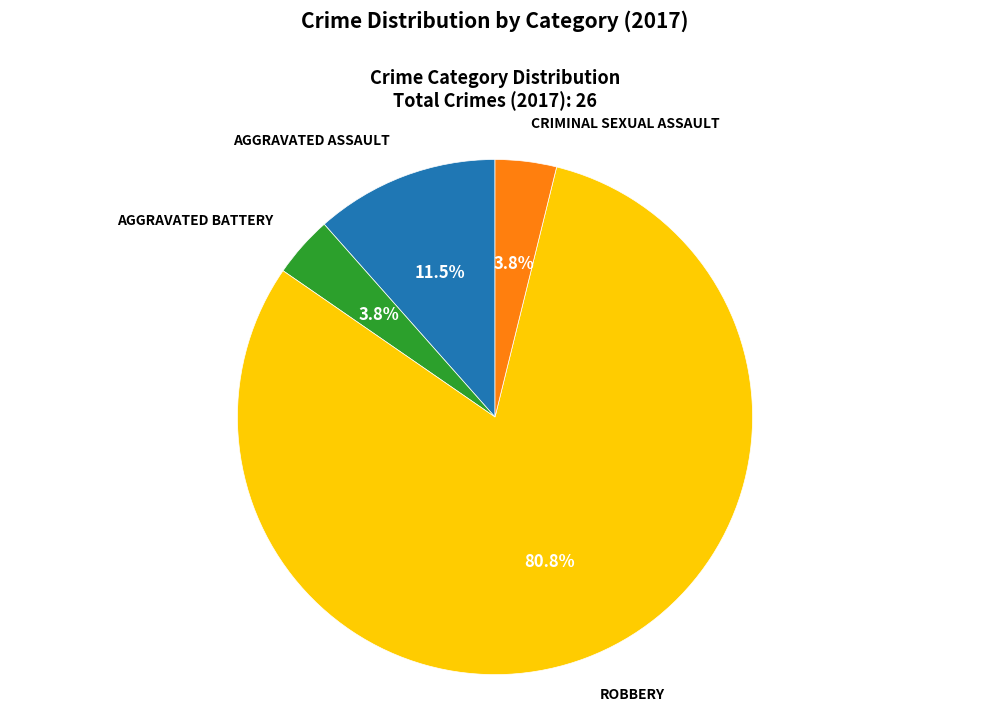

Does any single category account for the majority?

Yes